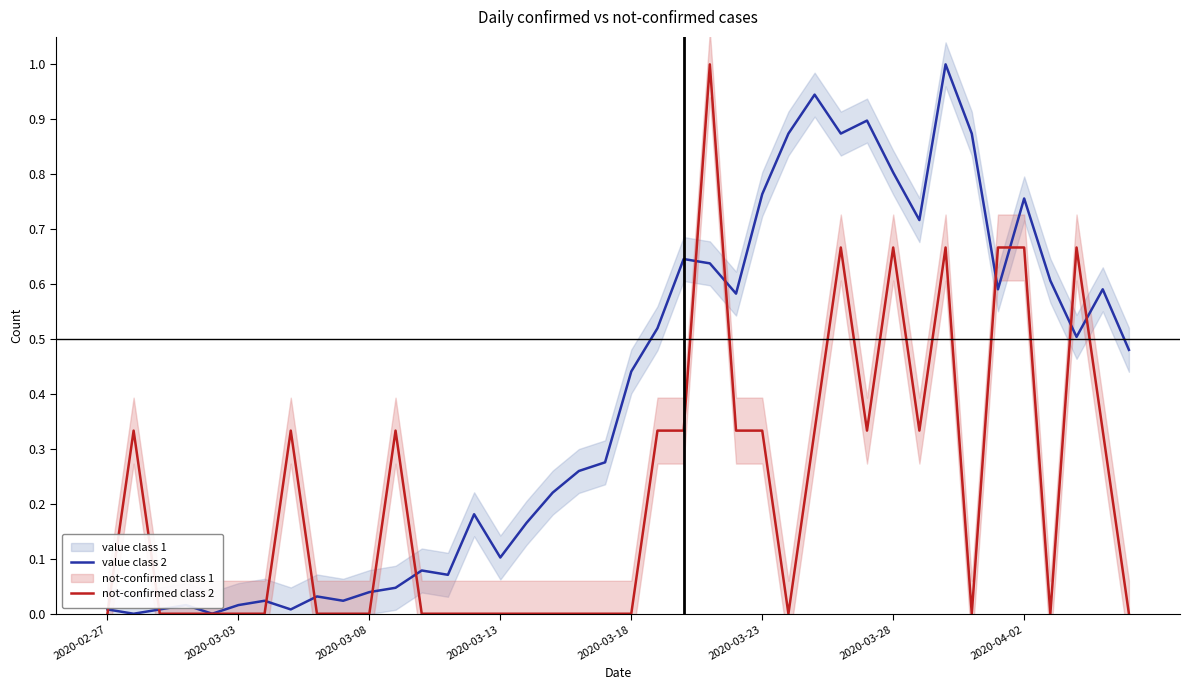

What is the maximum value for not-confirmed class 2?

1.0